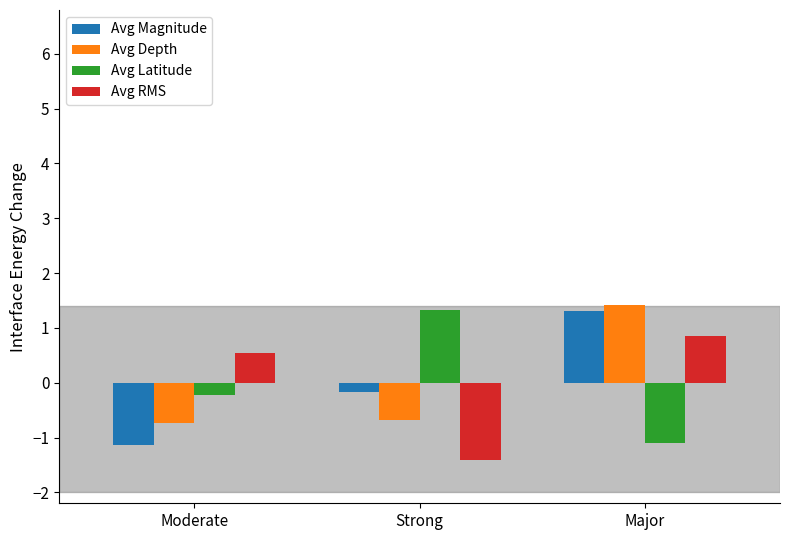

What is the spread (max minus min) of values at Strong?

2.7